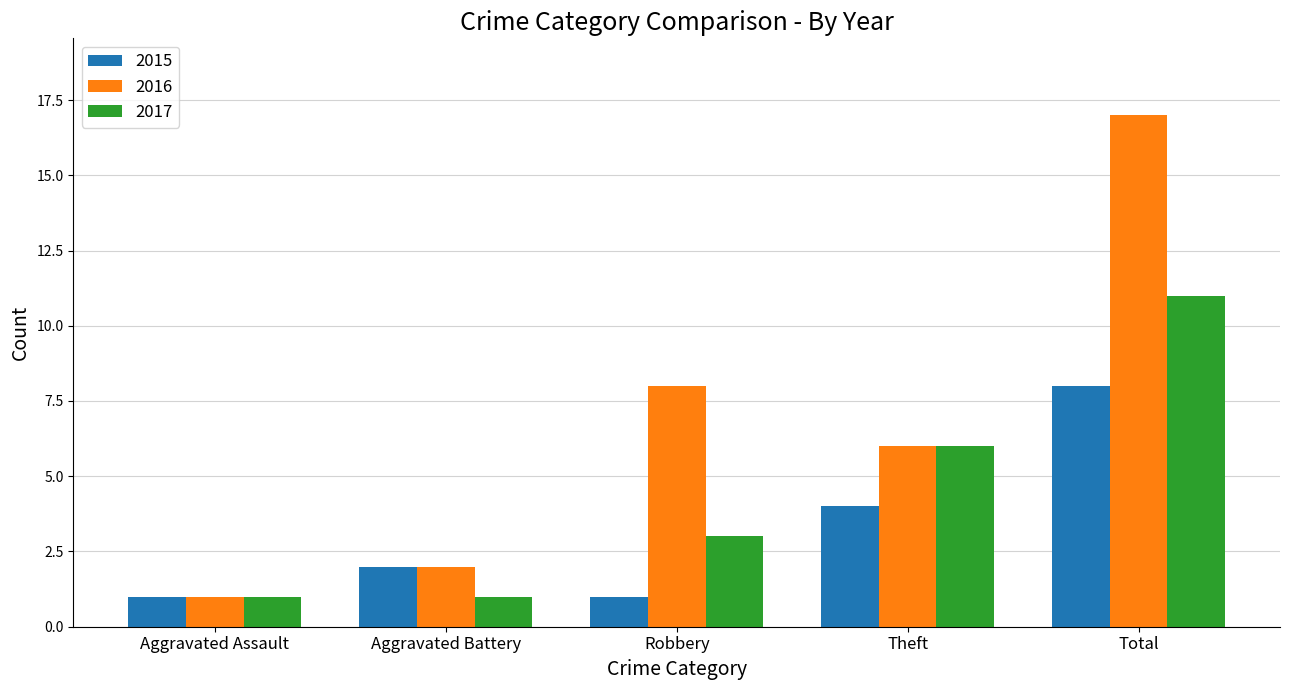

Which series changed the most between Aggravated Assault and Robbery?

2016